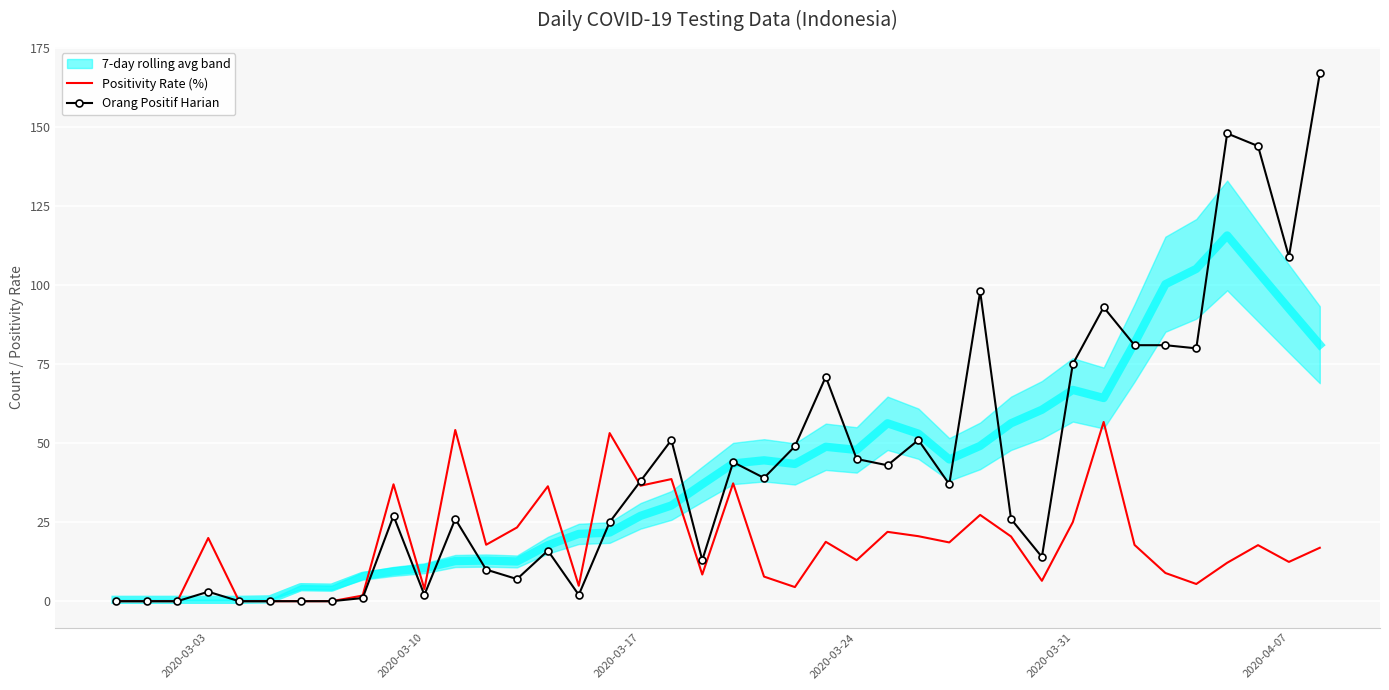

True or false: Positivity Rate (%) and Orang Positif Harian cross at least once.

True